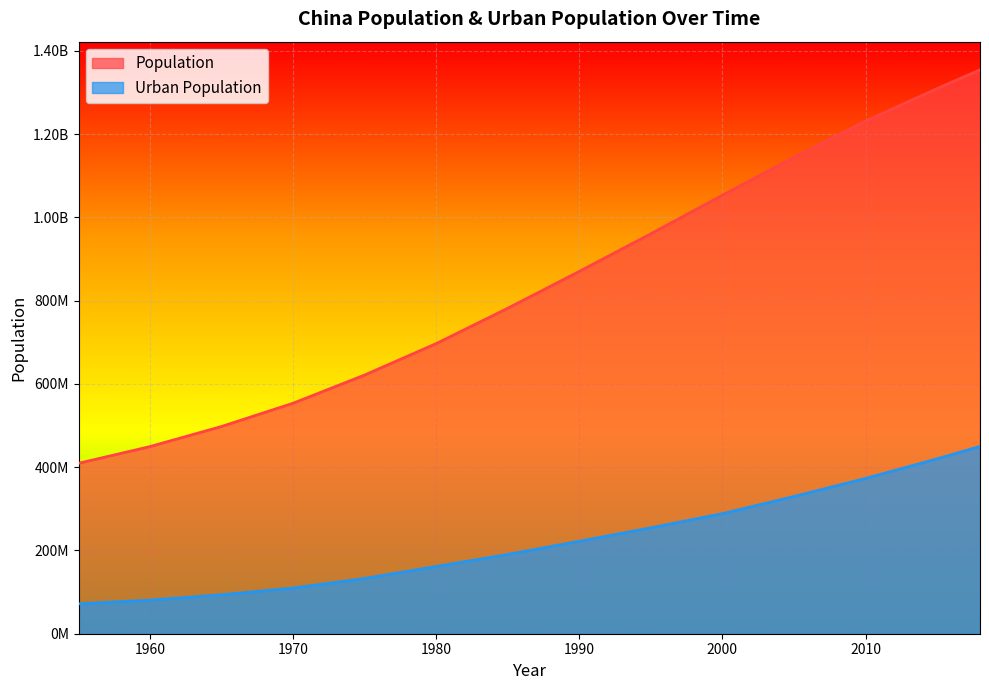

Reading left to right, what are all the values shown in this chart?

Population: 409269055	449480608	497702365	553578513	621301720	696783517	781666671	870133480	960482795	1053050912	1144118674	1230980691	1309053980	1324171354	1339180127	1354051854
Urban Population: 71906548	80586315	93540800	109709315	132732329	161445950	190338784	221979229	254314016	288365219	329516783	372901884	419938867	429802441	439801466	449945237